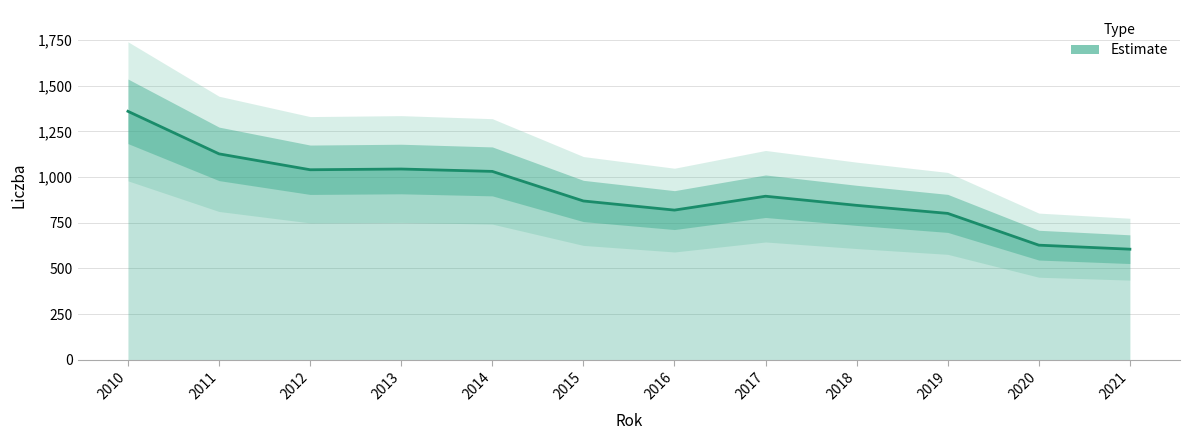

The chart shows a value of 845 at 2018. True or false?

True